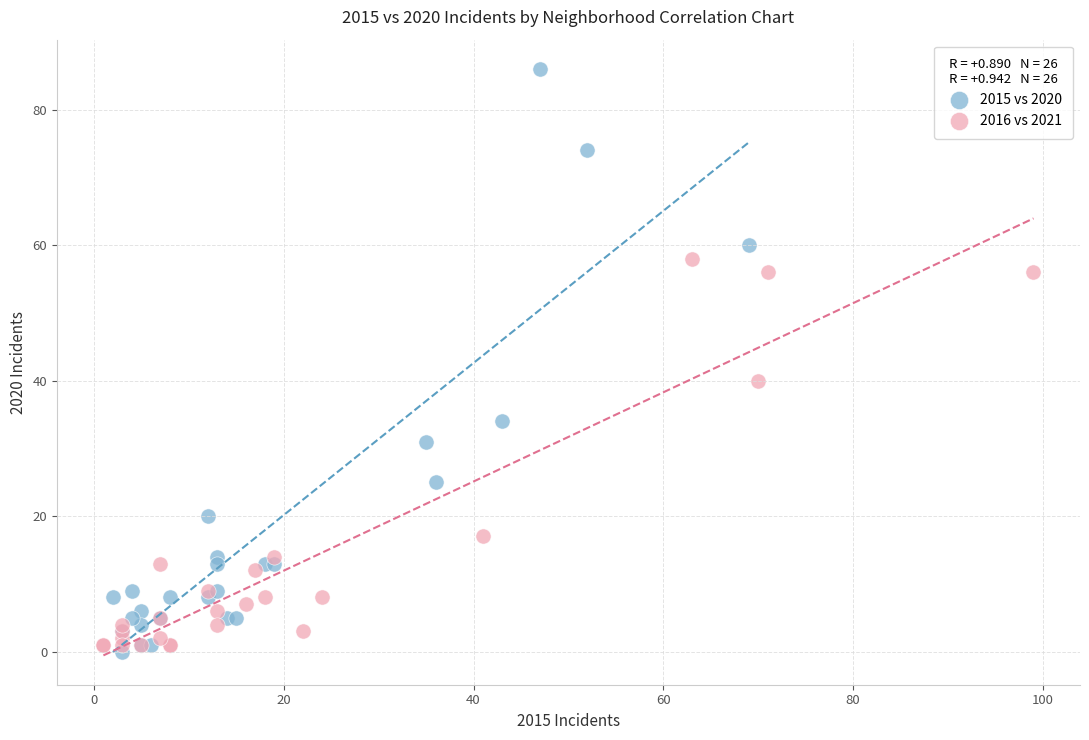

Which series has the widest spread of Y values?

2015 vs 2020